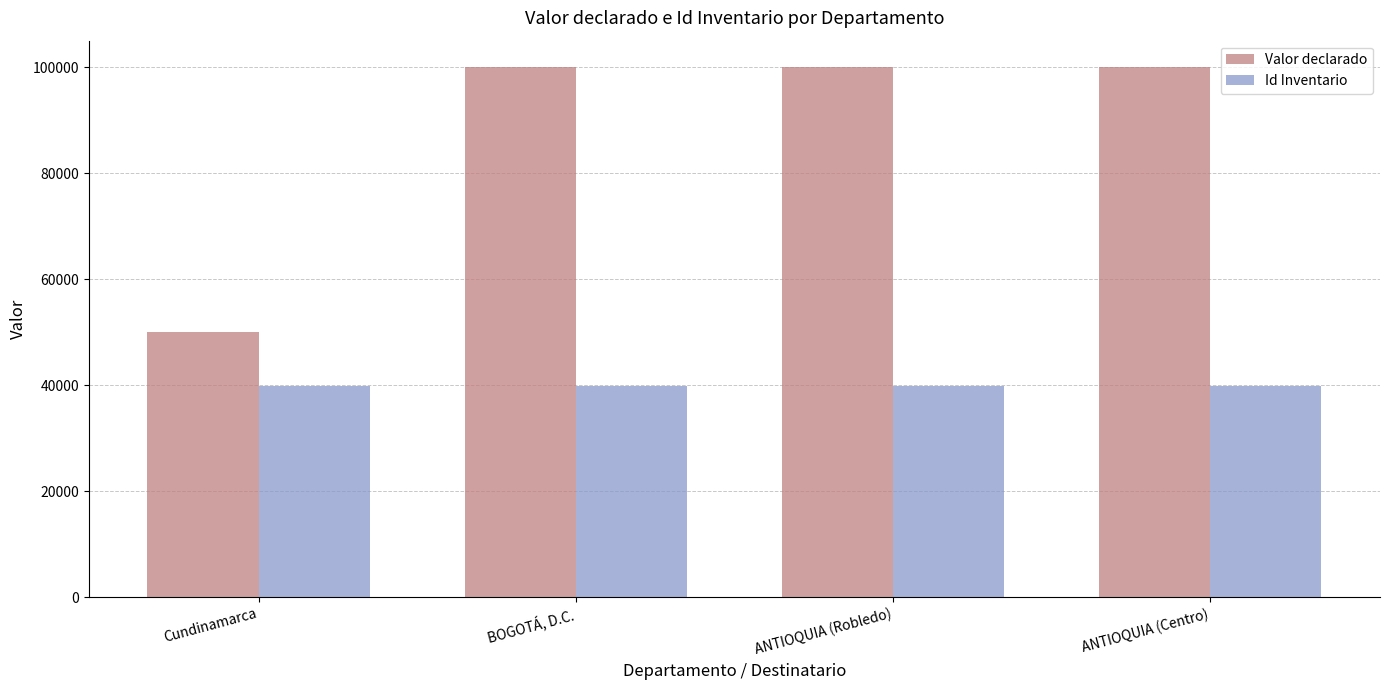

What are all the series names shown in the legend?

Valor declarado, Id Inventario